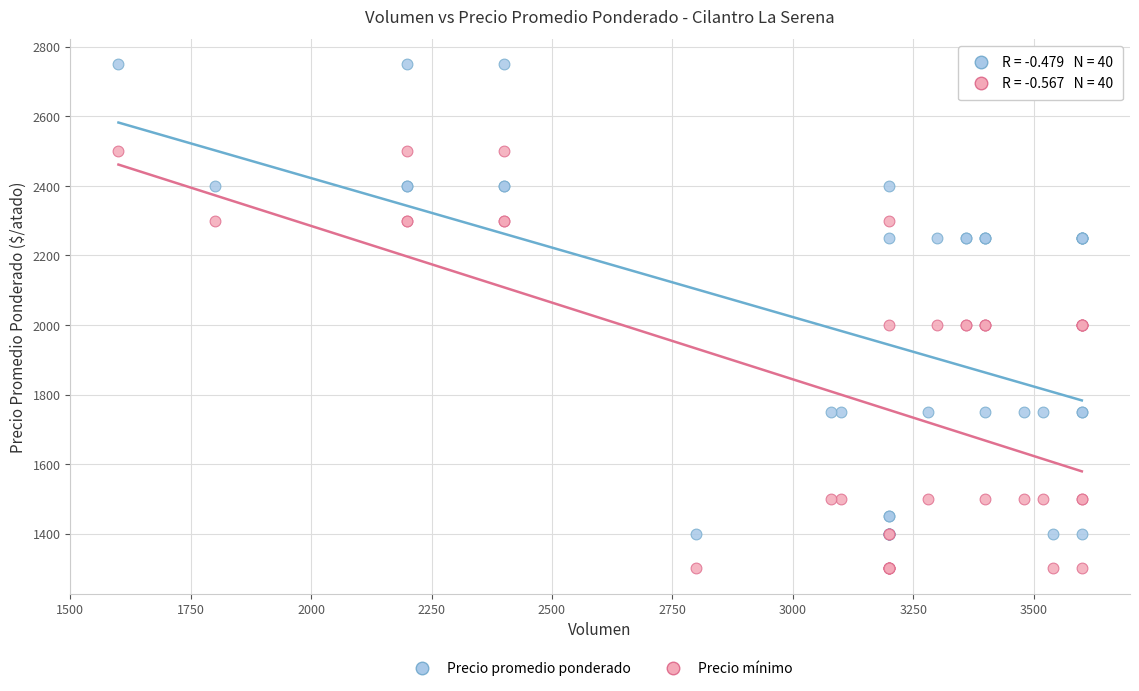

Which series reaches the maximum Y coordinate?

Precio promedio ponderado